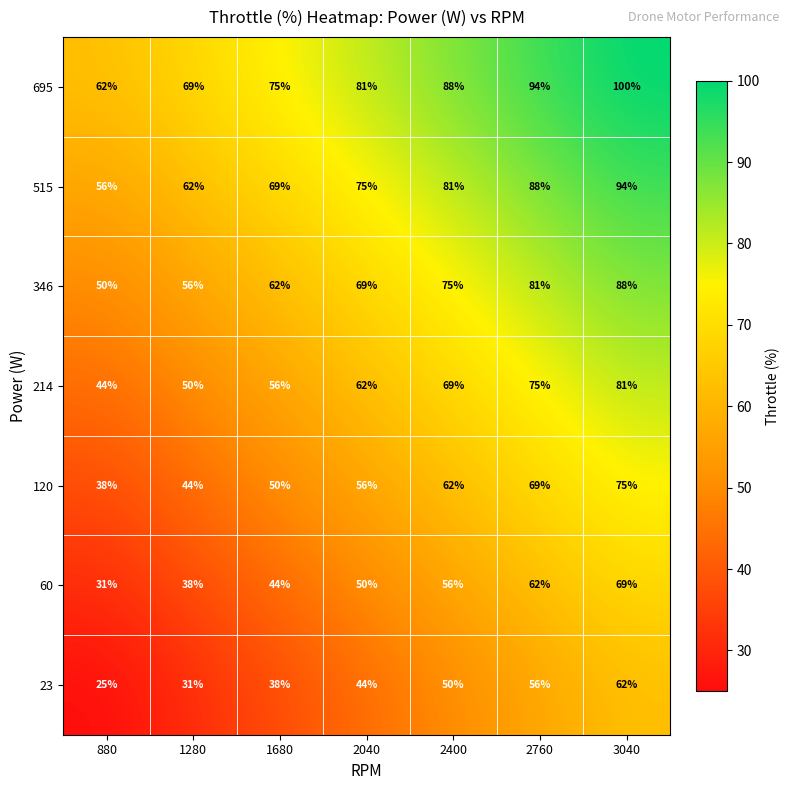

What is the lowest value of the 60 series?

31